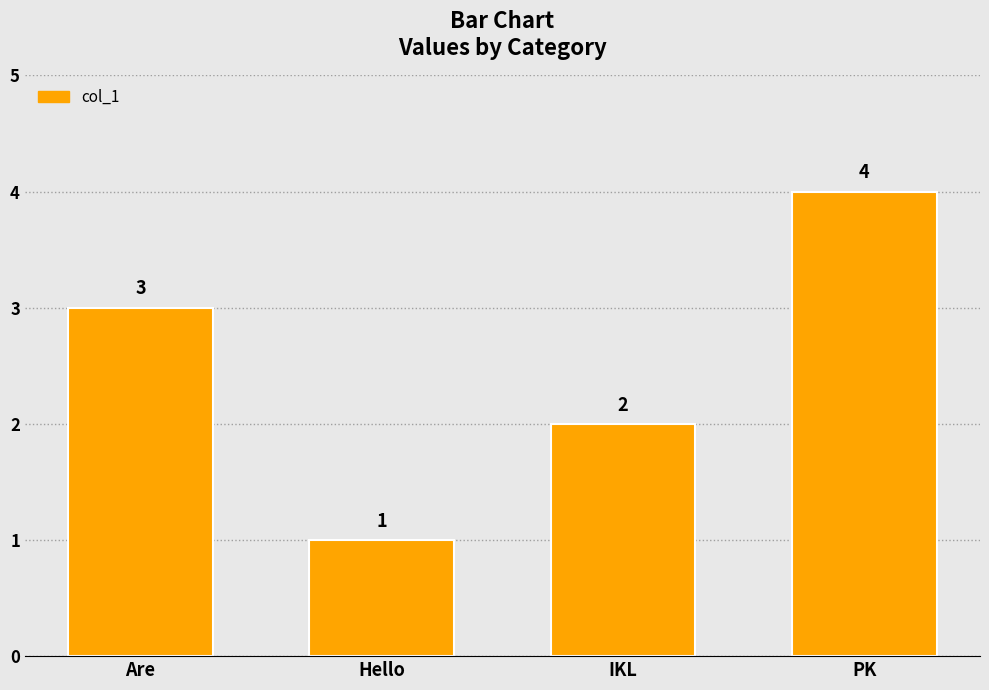

Reading left to right, extract all data points from this chart.

3	1	2	4